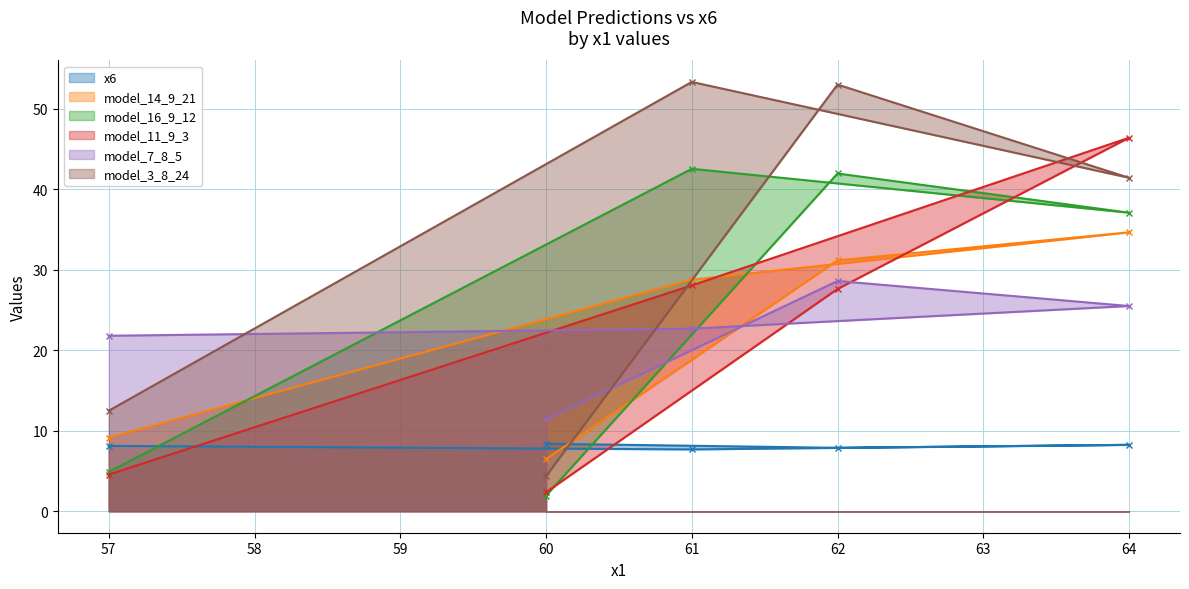

What is the difference between the model_16_9_12 values at 61 and 60?

40.6